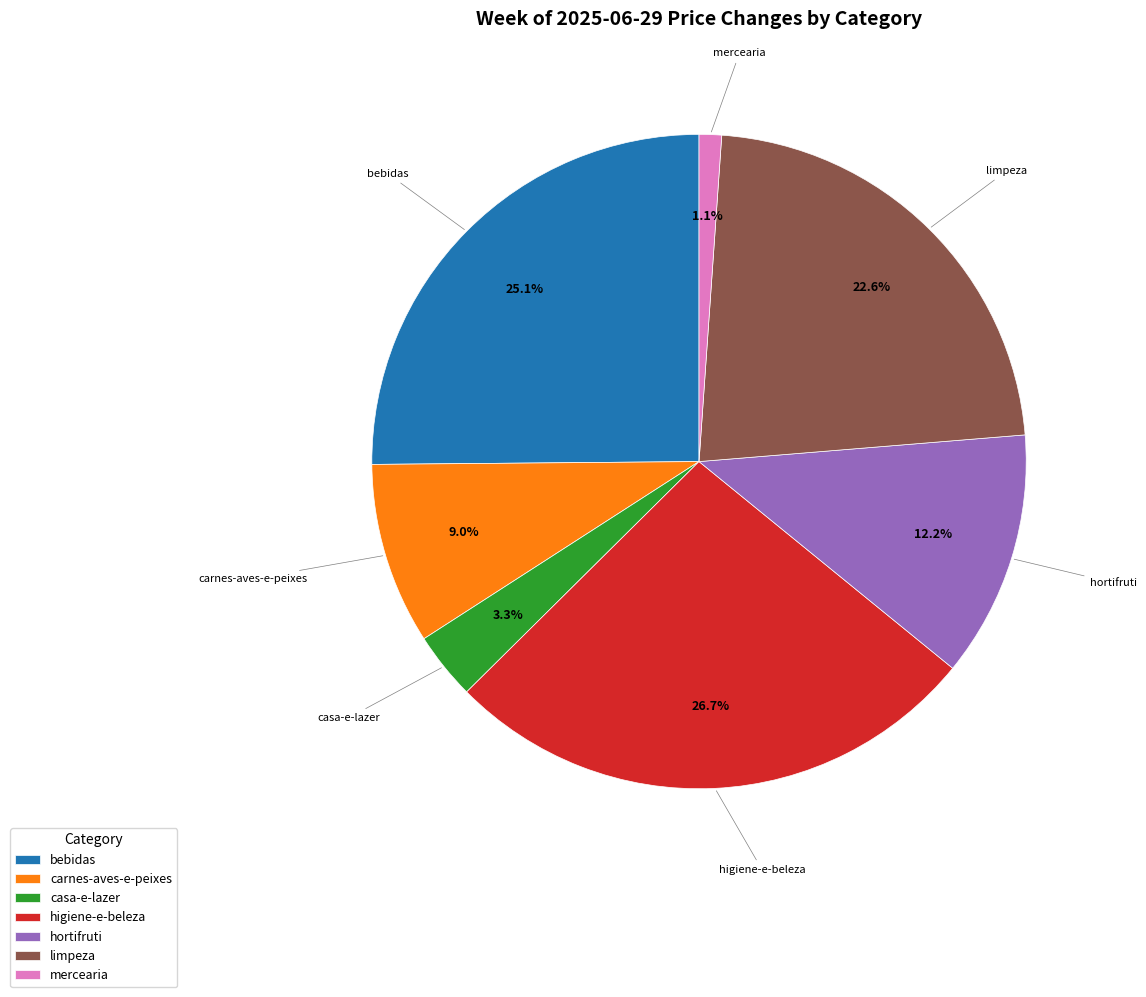

Do higiene-e-beleza and bebidas together represent more than half of the pie?

Yes